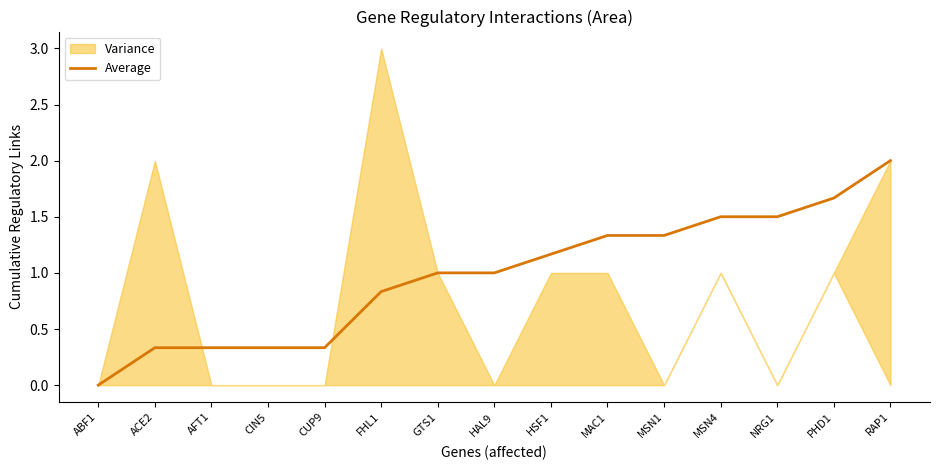

Which category has the highest value in the Average series?

RAP1